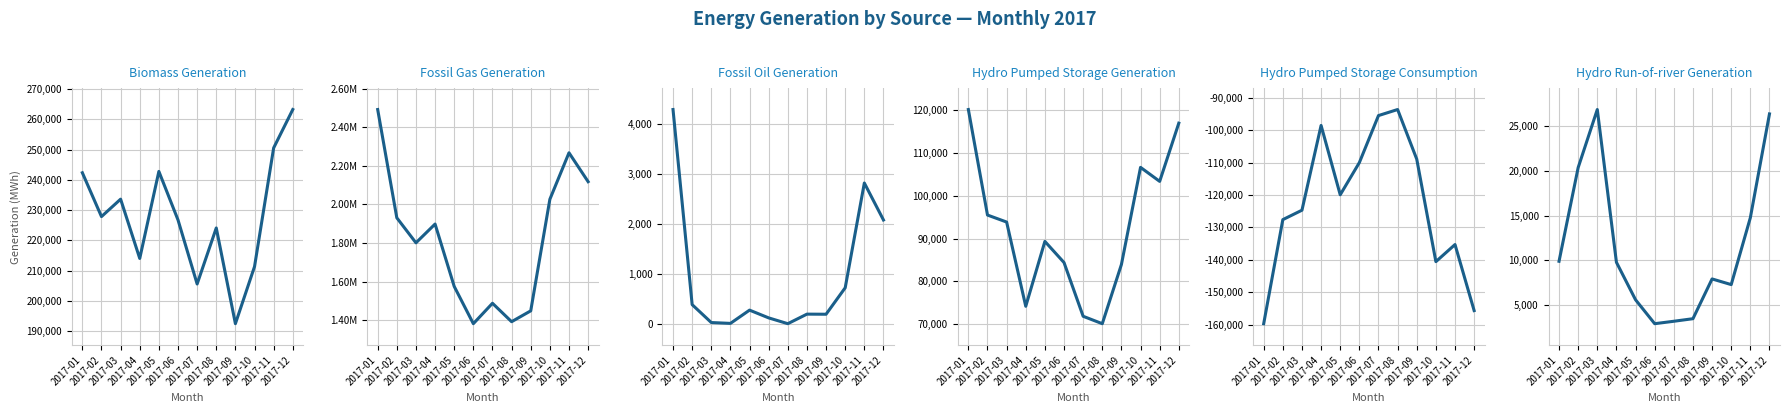

What is the value of the Fossil Gas Generation point at the 5th from the left?

1575472